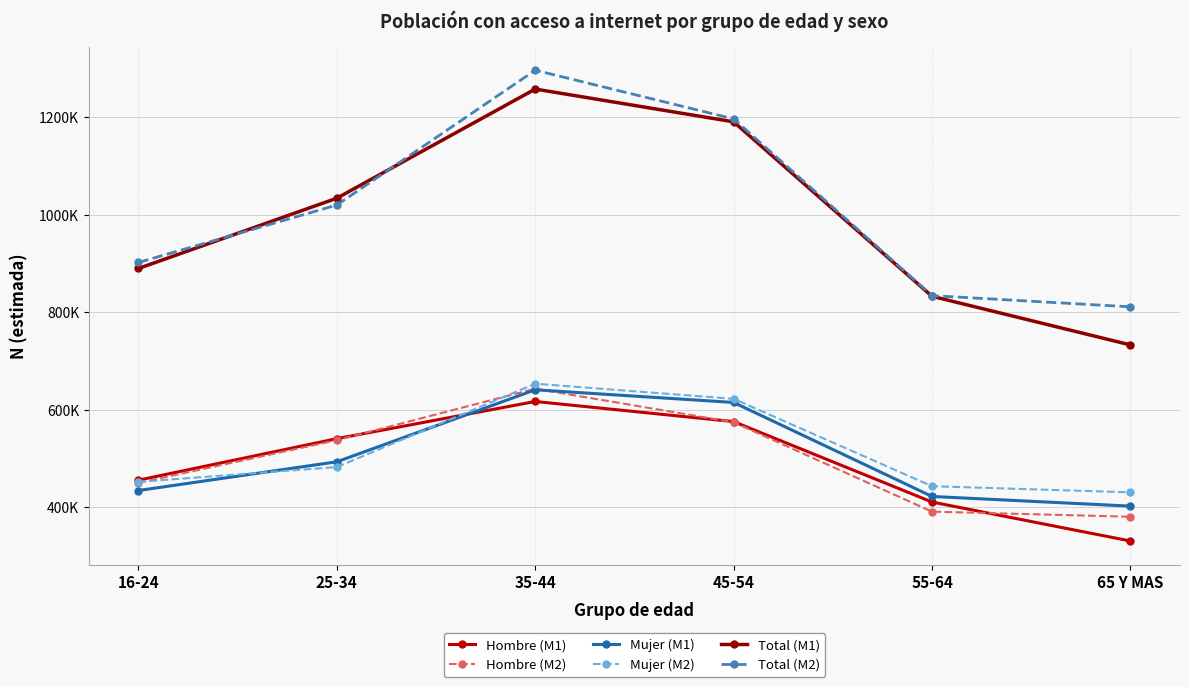

What is the label of the 2nd point from the right?

55-64